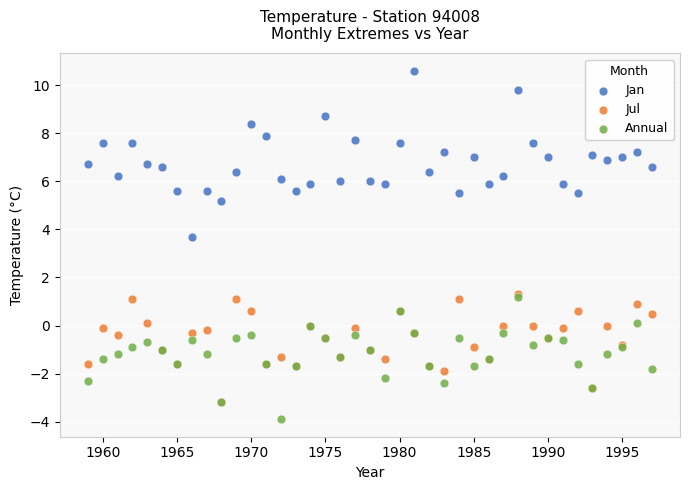

What are all the series names shown in the legend?

Jan, Jul, Annual